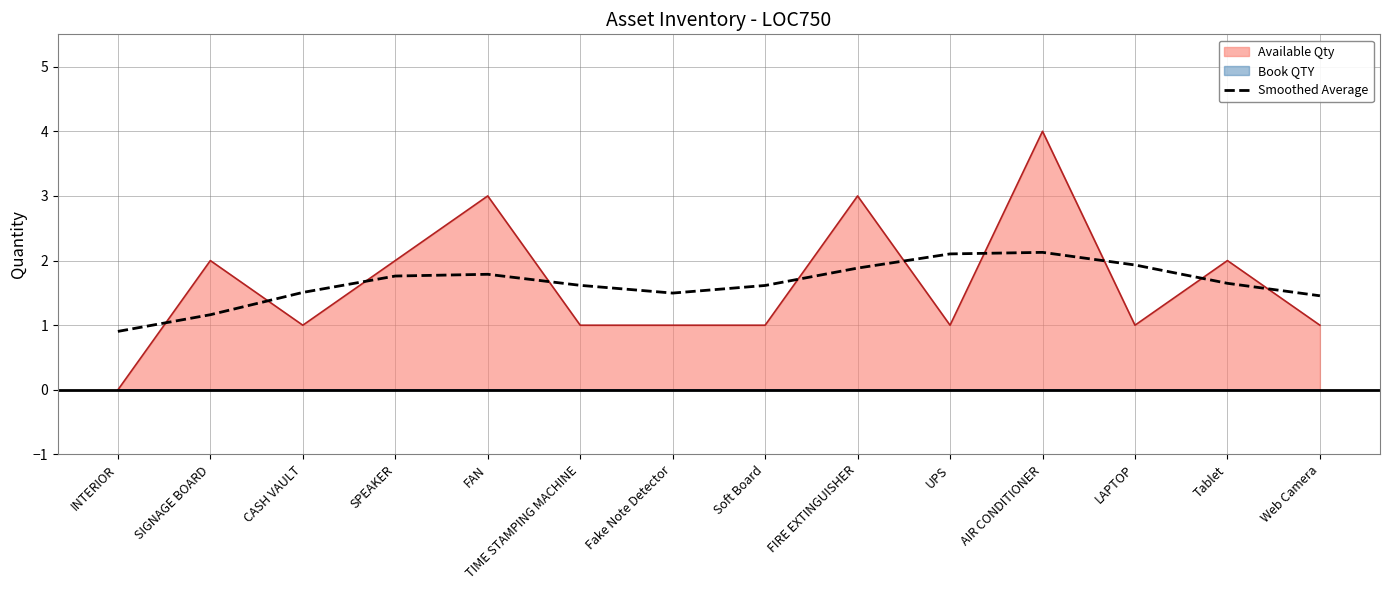

True or false: there are more than 1 points higher than both neighbors.

True